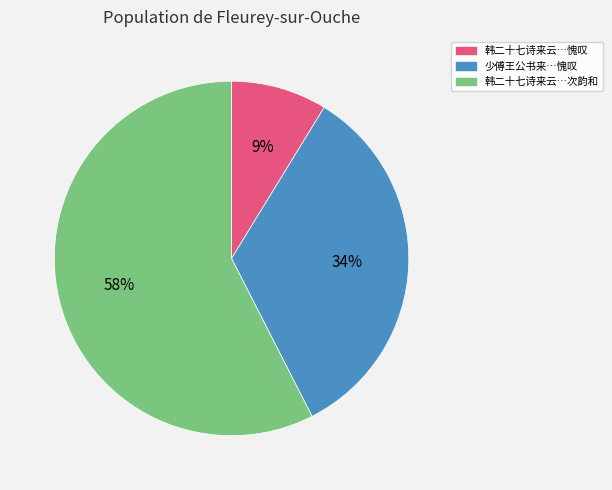

Does any single category account for the majority?

Yes